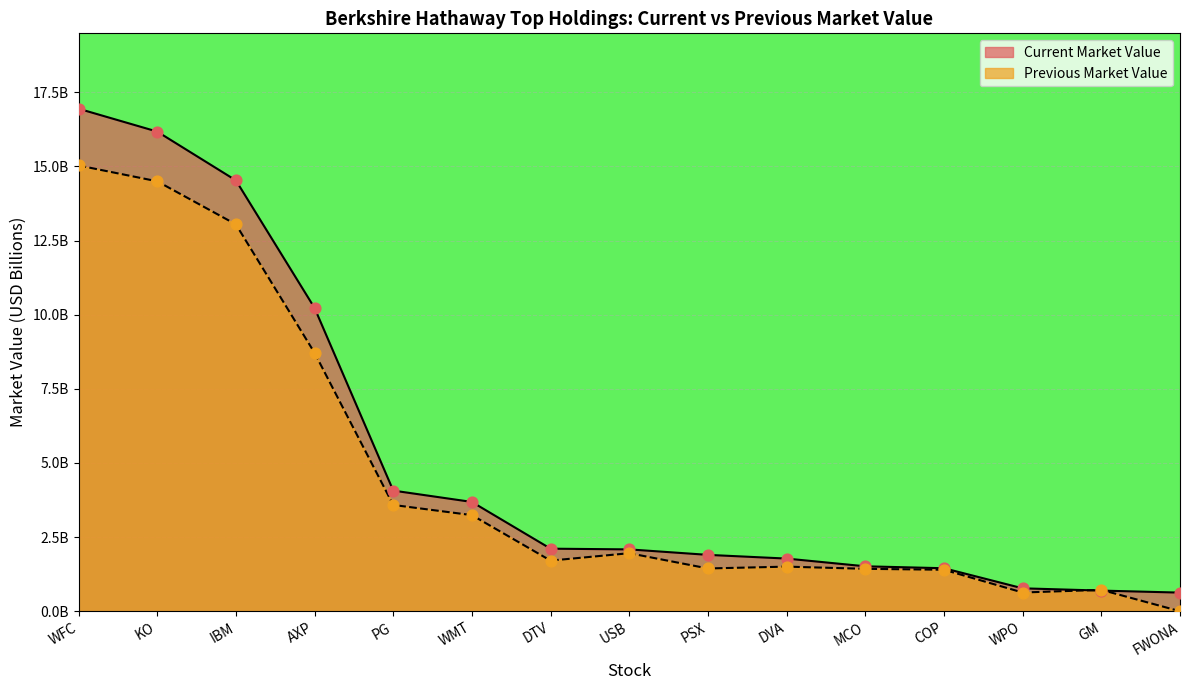

Which series contains the highest Y value?

Current Market Value